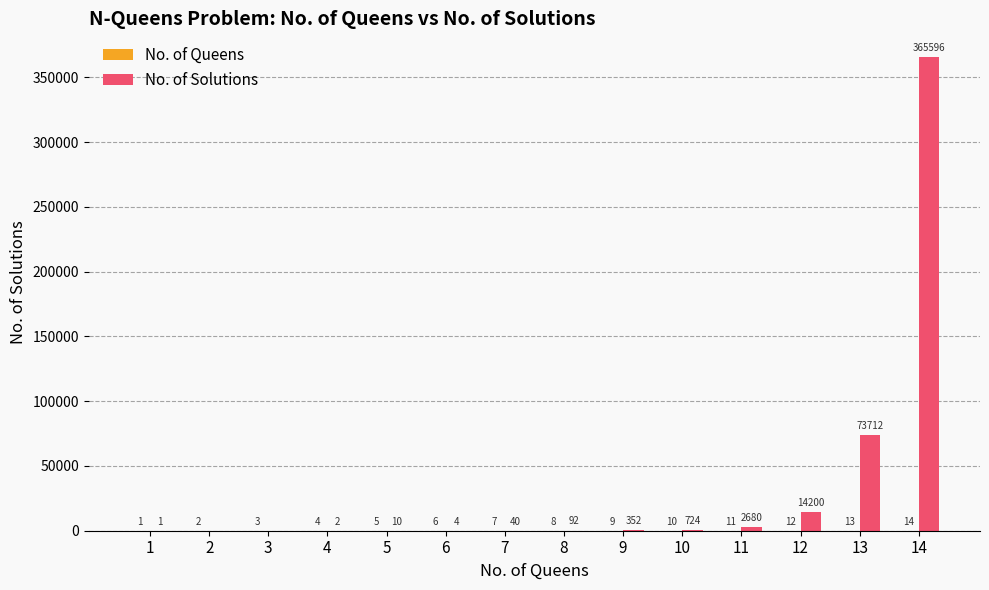

What value does the No. of Solutions series have at 13, to the nearest 50?

73700